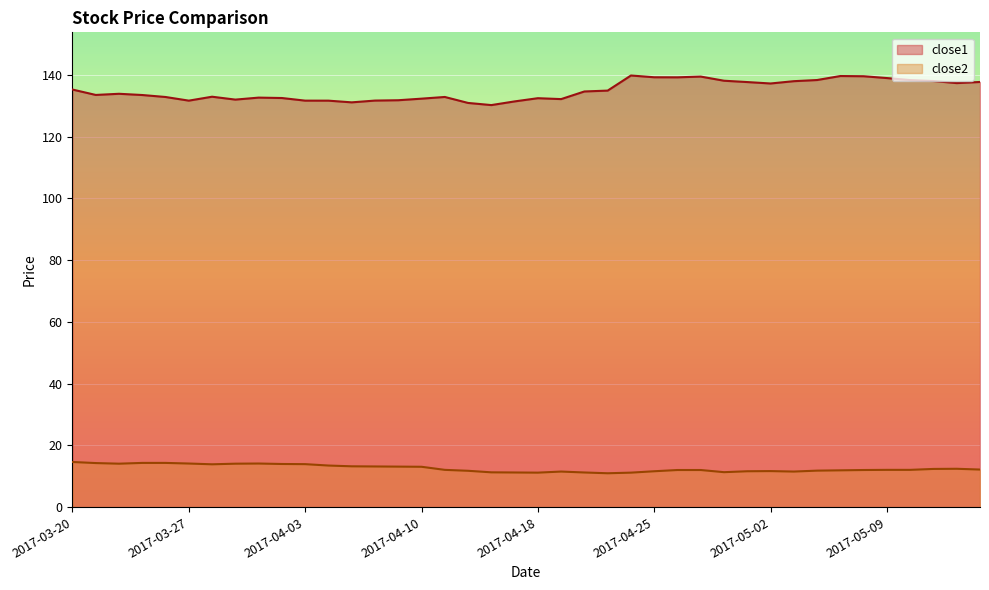

Reading left to right, transcribe all the data shown in this chart.

close1: 2017-03-20=135.2	2017-03-21=133.5	2017-03-22=133.8	2017-03-23=133.4	2017-03-24=132.8	2017-03-27=131.6	2017-03-28=132.9	2017-03-29=132.0	2017-03-30=132.6	2017-03-31=132.5	2017-04-03=131.6	2017-04-04=131.6	2017-04-05=131.1	2017-04-06=131.6	2017-04-07=131.8	2017-04-10=132.3	2017-04-11=132.8	2017-04-12=130.9	2017-04-13=130.2	2017-04-17=131.4	2017-04-18=132.4	2017-04-19=132.1	2017-04-20=134.6	2017-04-21=134.9	2017-04-24=139.8	2017-04-25=139.2	2017-04-26=139.2	2017-04-27=139.4	2017-04-28=138.1	2017-05-01=137.6	2017-05-02=137.2	2017-05-03=137.9	2017-05-04=138.3	2017-05-05=139.6	2017-05-08=139.5	2017-05-09=138.9	2017-05-10=138.3	2017-05-11=138.0	2017-05-12=137.3	2017-05-15=137.7
close2: 2017-03-20=14.6	2017-03-21=14.3	2017-03-22=14.1	2017-03-23=14.3	2017-03-24=14.3	2017-03-27=14.1	2017-03-28=13.9	2017-03-29=14.1	2017-03-30=14.1	2017-03-31=14.0	2017-04-03=13.9	2017-04-04=13.5	2017-04-05=13.2	2017-04-06=13.2	2017-04-07=13.1	2017-04-10=13.1	2017-04-11=12.1	2017-04-12=11.8	2017-04-13=11.3	2017-04-17=11.2	2017-04-18=11.2	2017-04-19=11.5	2017-04-20=11.2	2017-04-21=11.0	2017-04-24=11.2	2017-04-25=11.6	2017-04-26=12.0	2017-04-27=12.0	2017-04-28=11.3	2017-05-01=11.6	2017-05-02=11.7	2017-05-03=11.5	2017-05-04=11.8	2017-05-05=11.9	2017-05-08=12.0	2017-05-09=12.1	2017-05-10=12.1	2017-05-11=12.4	2017-05-12=12.4	2017-05-15=12.2